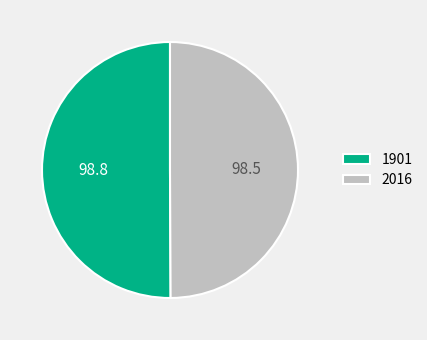

What is the ratio of the value at 2016 to the value at 1901?

1.0